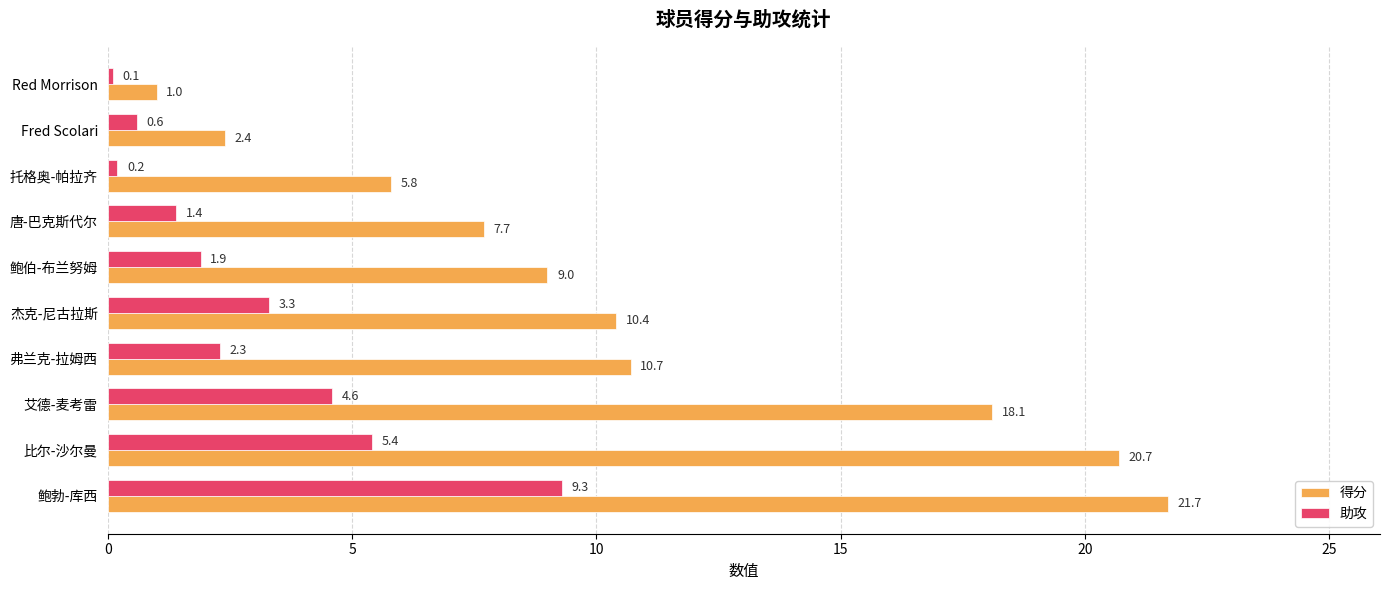

How many data points in 得分 are less than 10?

5